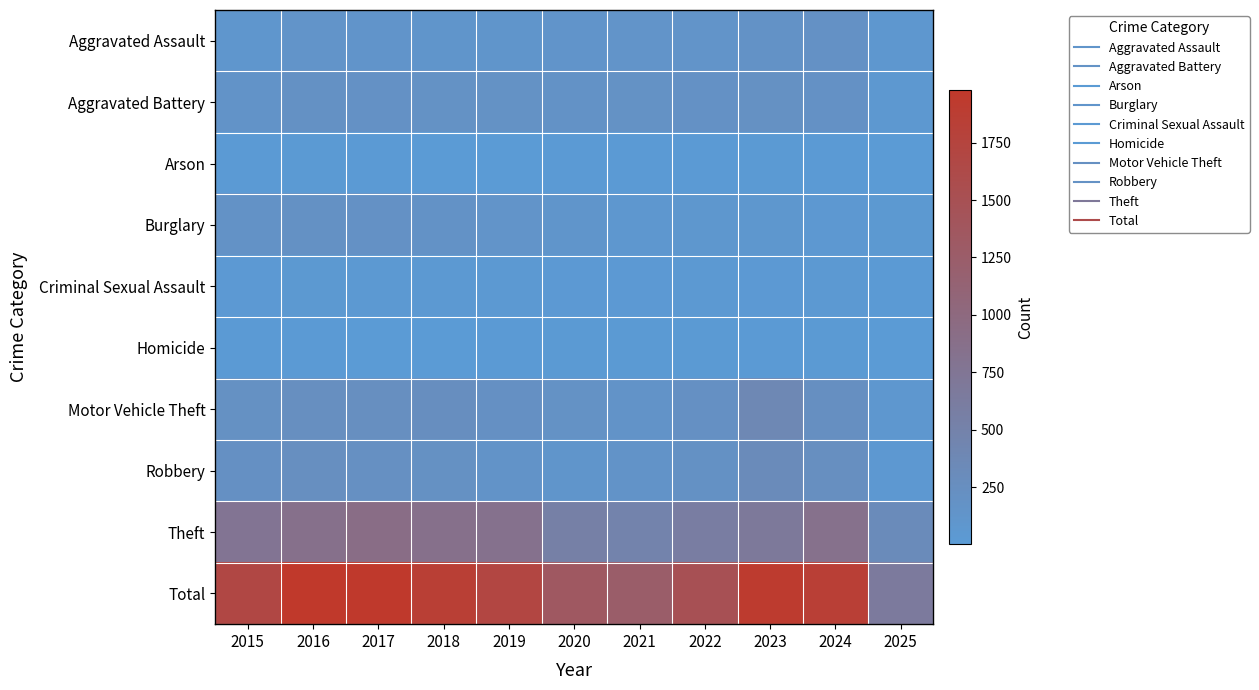

Reading left to right, list all the values displayed in this chart.

Aggravated Assault: 2015=95	2016=146	2017=131	2018=119	2019=113	2020=131	2021=142	2022=146	2023=177	2024=191	2025=75
Aggravated Battery: 2015=154	2016=196	2017=191	2018=183	2019=182	2020=180	2021=182	2022=190	2023=209	2024=194	2025=64
Arson: 2015=15	2016=25	2017=12	2018=8	2019=6	2020=12	2021=17	2022=11	2023=21	2024=14	2025=3
Burglary: 2015=178	2016=201	2017=189	2018=176	2019=143	2020=115	2021=71	2022=82	2023=82	2024=52	2025=48
Criminal Sexual Assault: 2015=31	2016=42	2017=39	2018=38	2019=37	2020=28	2021=31	2022=40	2023=27	2024=40	2025=16
Homicide: 2015=13	2016=18	2017=8	2018=8	2019=14	2020=22	2021=20	2022=21	2023=12	2024=24	2025=3
Motor Vehicle Theft: 2015=211	2016=245	2017=247	2018=256	2019=216	2020=184	2021=156	2022=219	2023=384	2024=234	2025=74
Robbery: 2015=212	2016=247	2017=224	2018=204	2019=150	2020=124	2021=153	2022=198	2023=316	2024=248	2025=55
Theft: 2015=774	2016=858	2017=916	2018=856	2019=841	2020=550	2021=474	2022=592	2023=689	2024=849	2025=315
Total: 2015=1683	2016=1978	2017=1957	2018=1848	2019=1702	2020=1346	2021=1246	2022=1499	2023=1917	2024=1846	2025=653